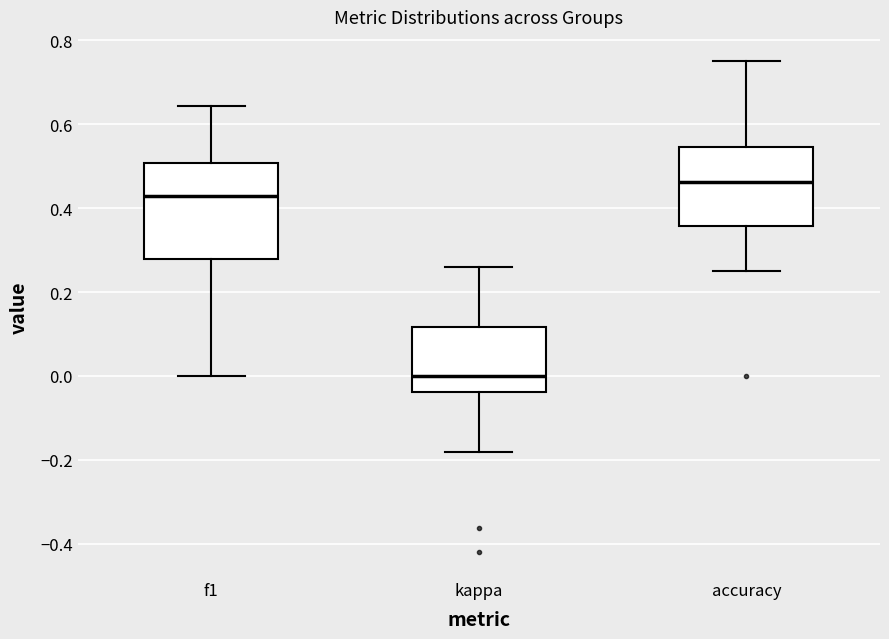

Which box has the highest median line?

accuracy